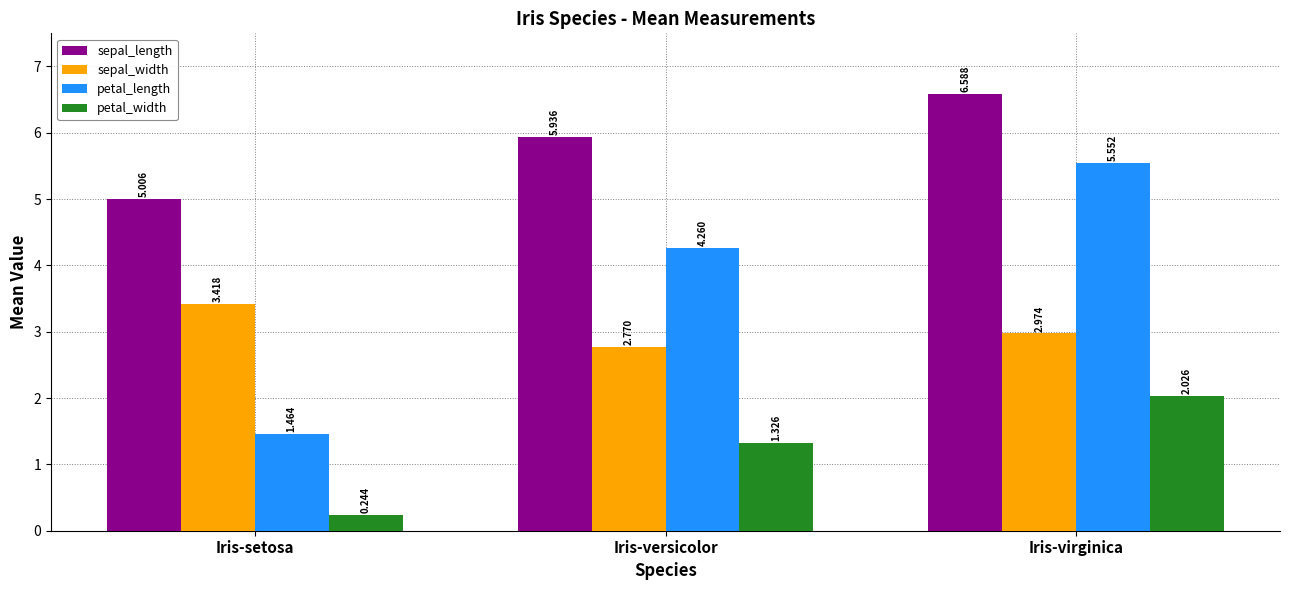

Which category has the highest value in the sepal_length series?

Iris-virginica